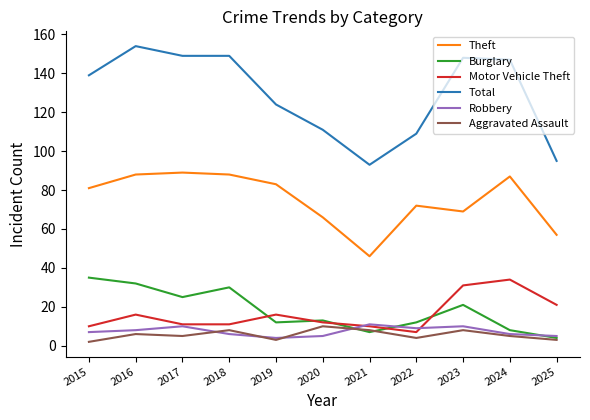

Is it true that Theft equals 20 at 2016?

False